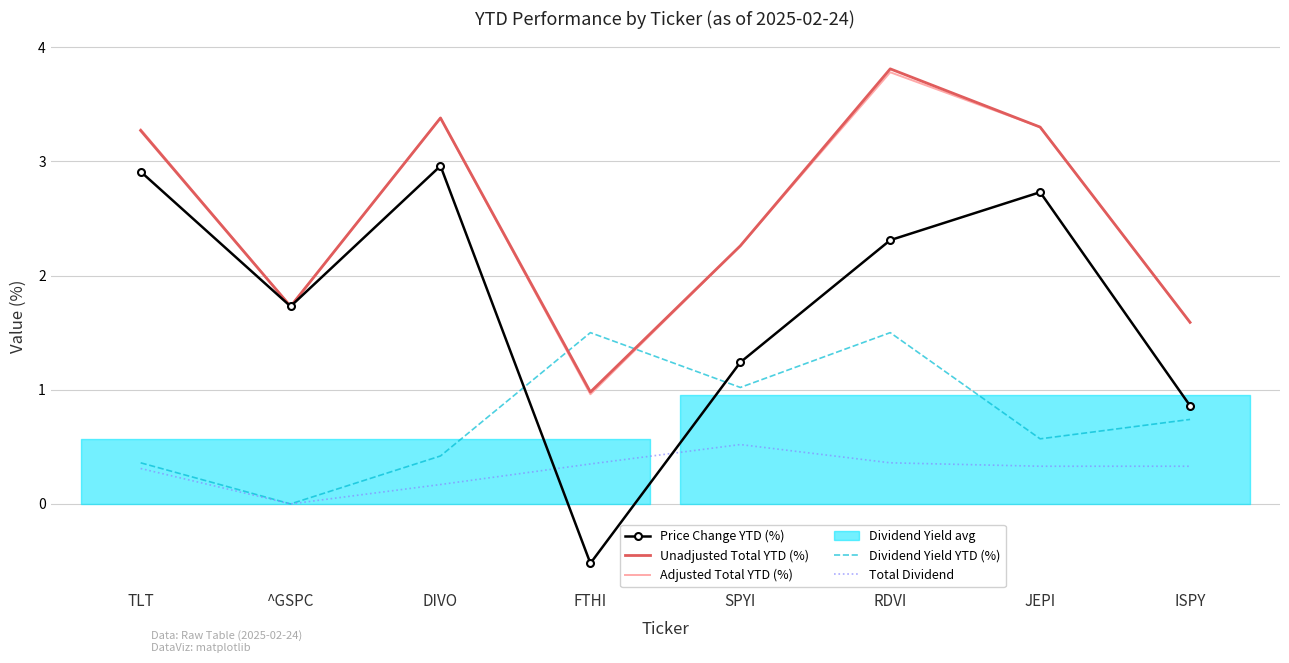

True or false: Total Dividend and Unadjusted Total YTD (%) cross at least once.

False